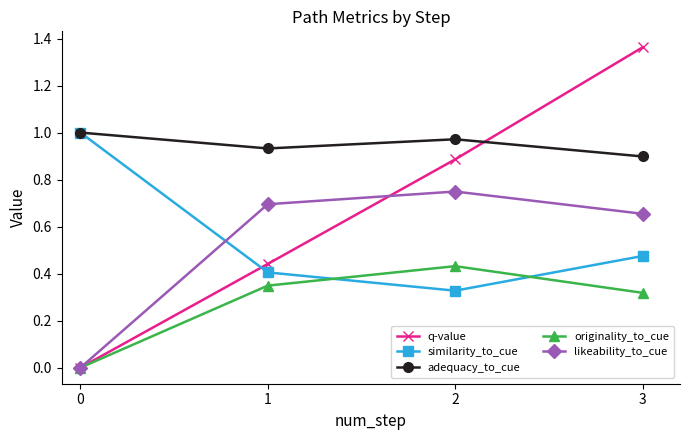

Is it true that adequacy_to_cue equals 1.0 at 2?

True